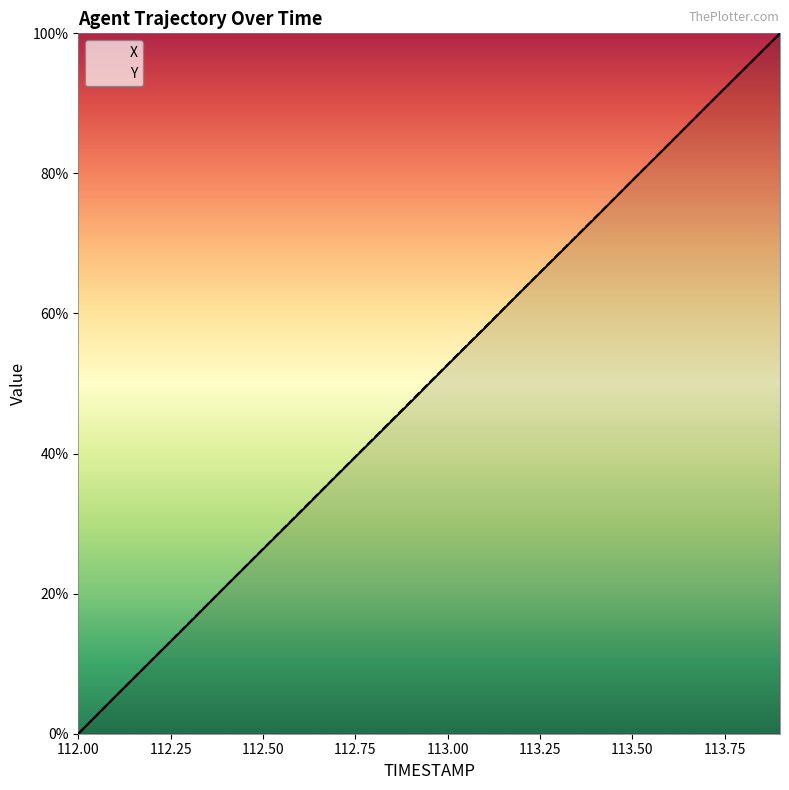

What is the maximum value shown in the chart?

100.0